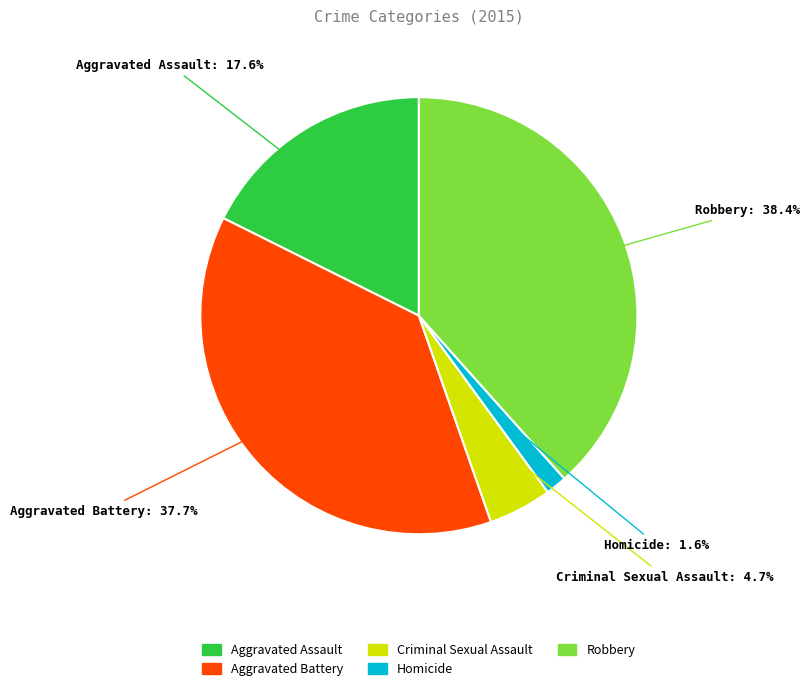

Is the sum of Homicide and Robbery greater than half?

No